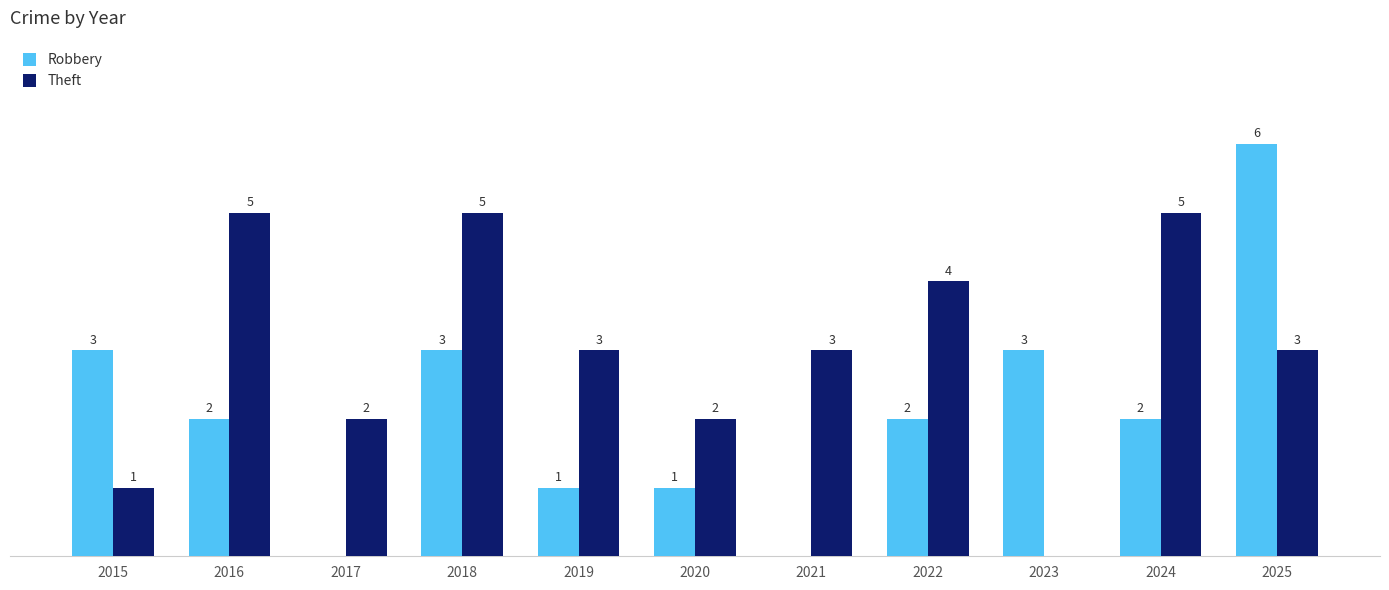

Which series has the largest total across all categories?

Theft